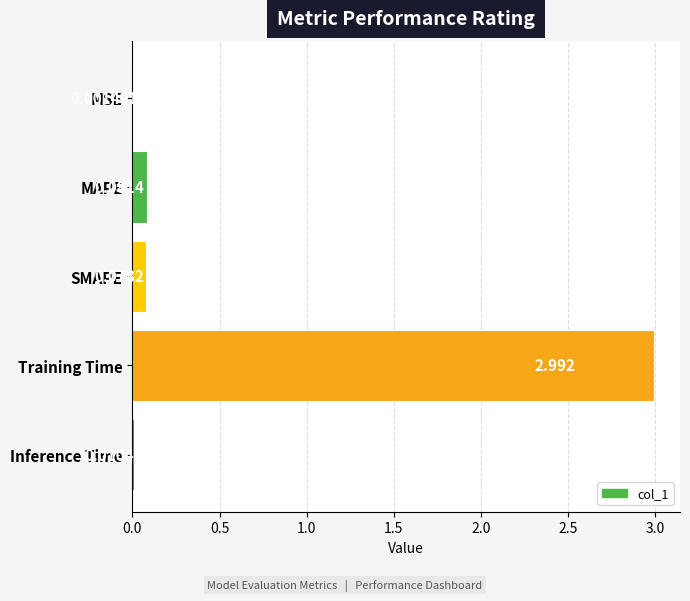

Which has a higher value, Training Time or MSE?

Training Time